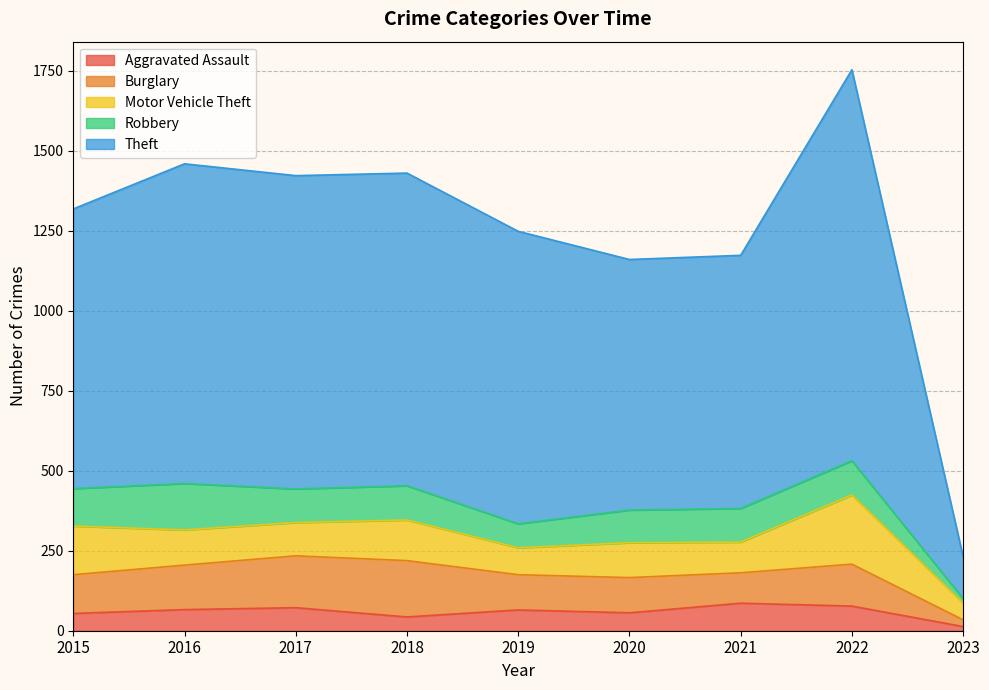

Between 2015 and 2018, which series saw the biggest shift?

Theft